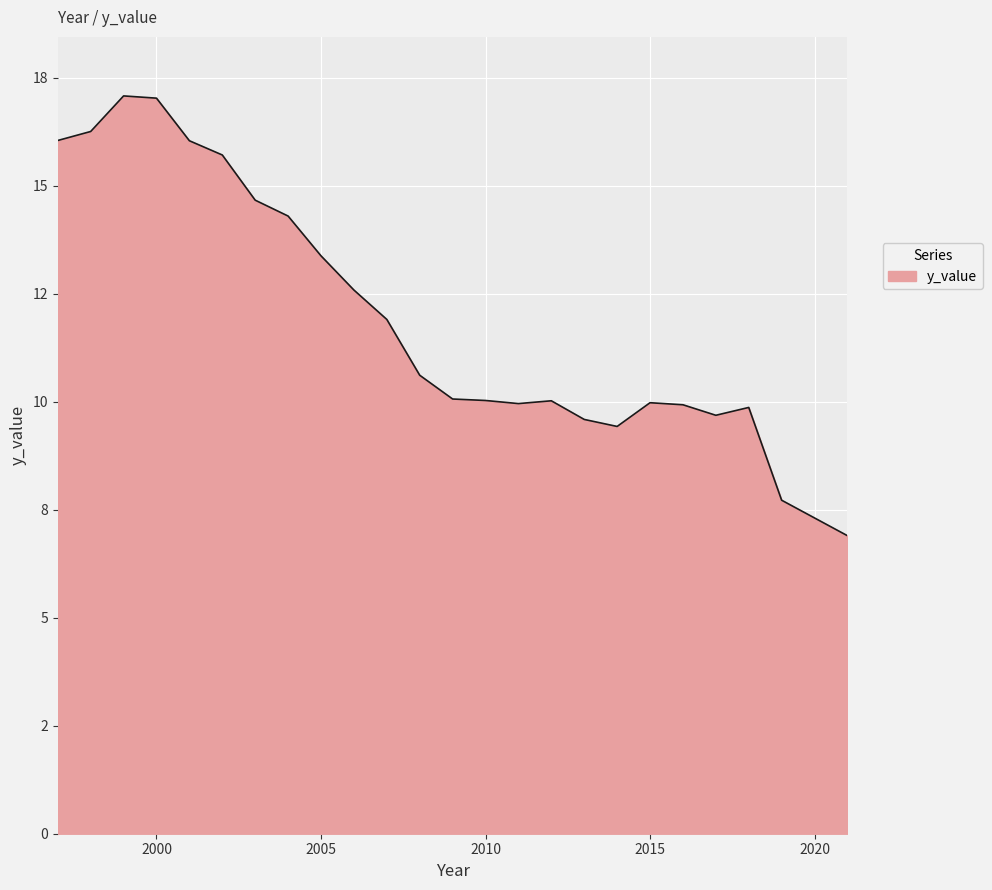

Where is the data nearest to the value 11?

2008